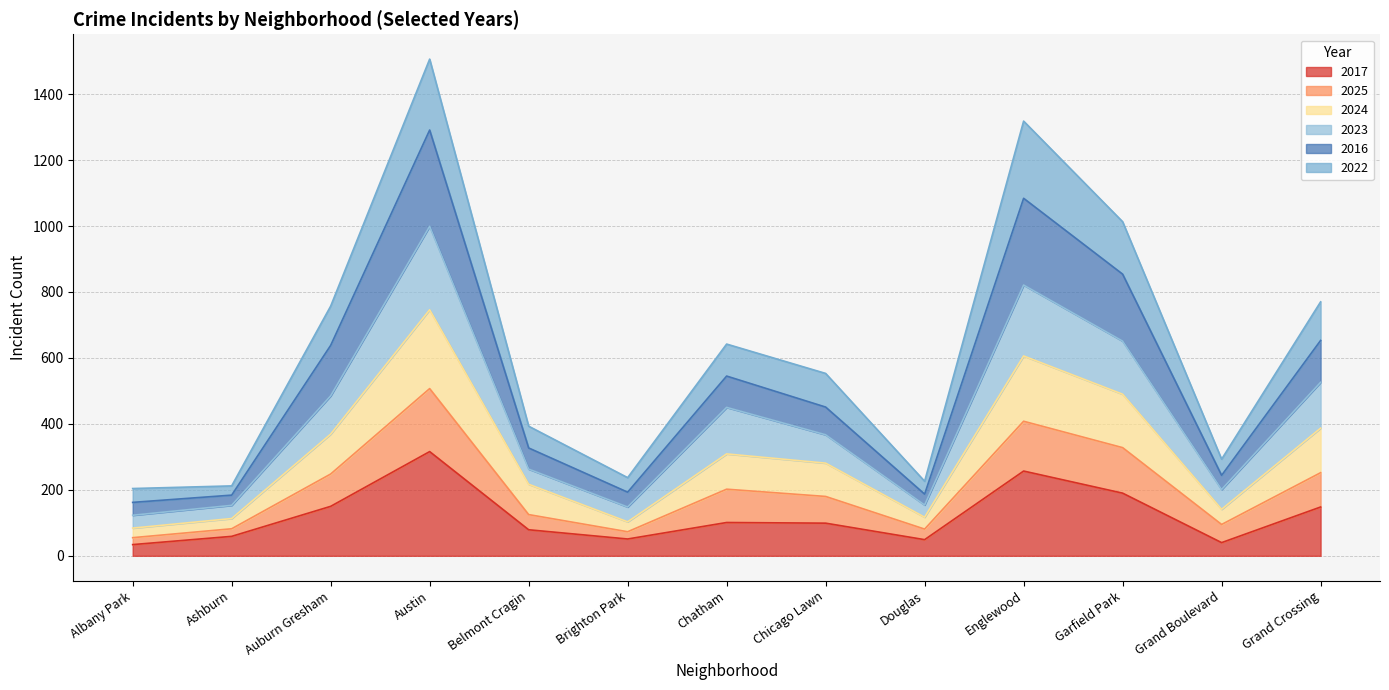

Between Garfield Park and Brighton Park, which is larger?

Garfield Park